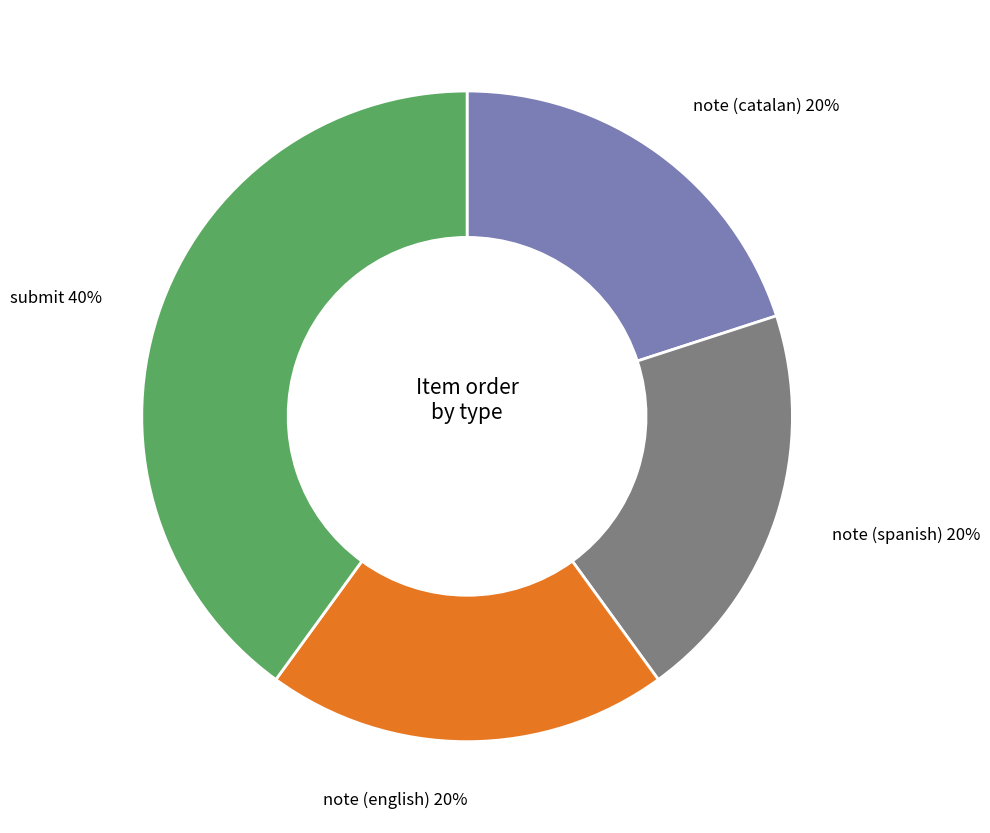

To the nearest percent, what is the average slice percentage?

25%